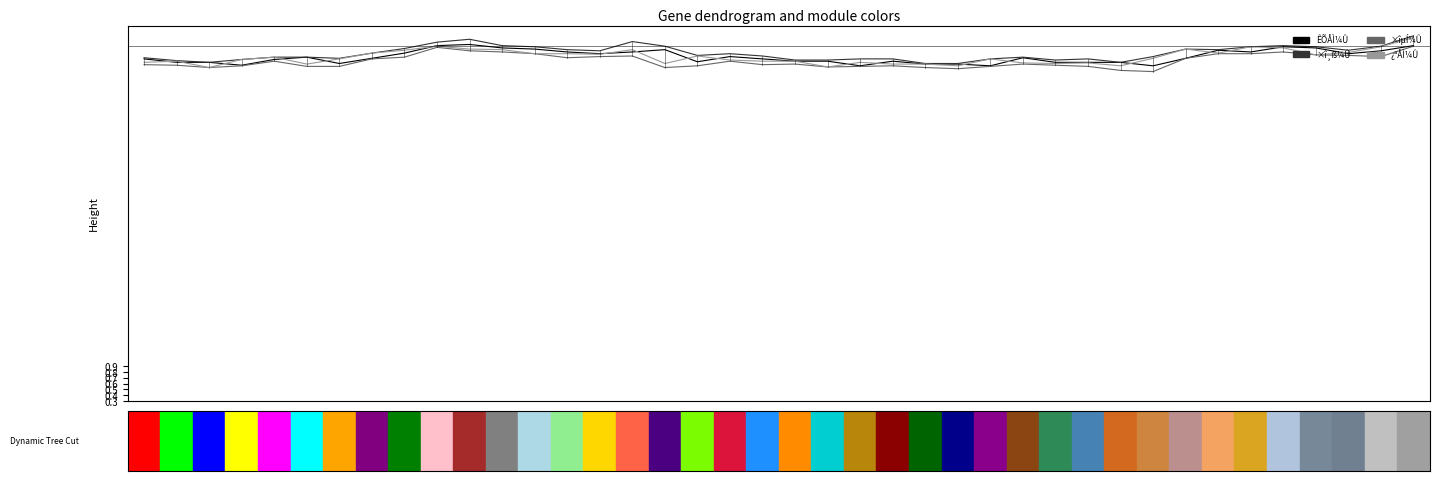

What is the lowest value of the ×î¸ß¼Û series?

6.2